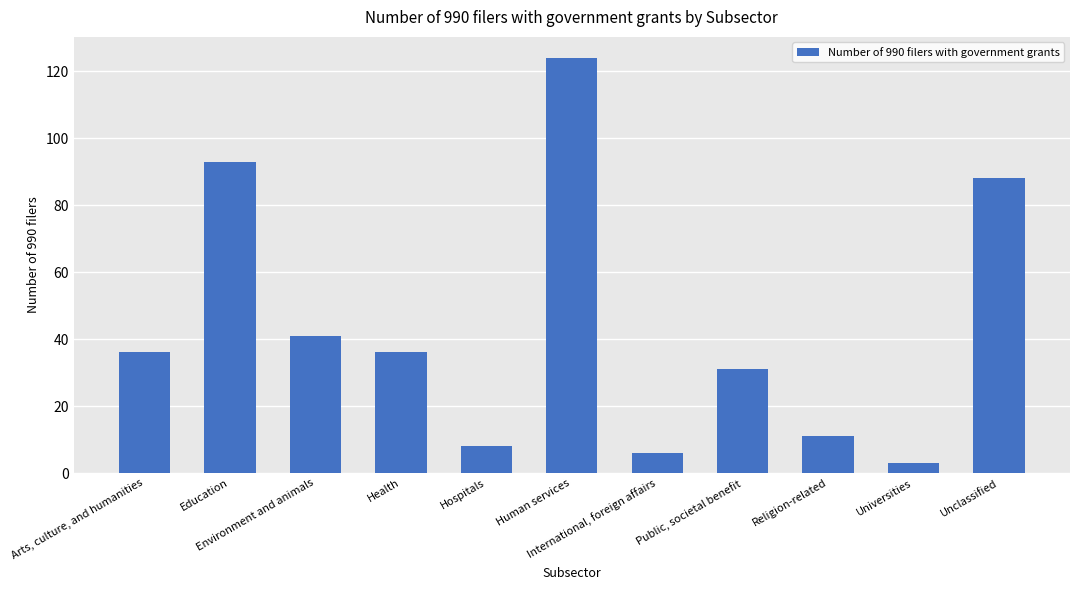

What is the label of the 8th bar from the left?

Public, societal benefit